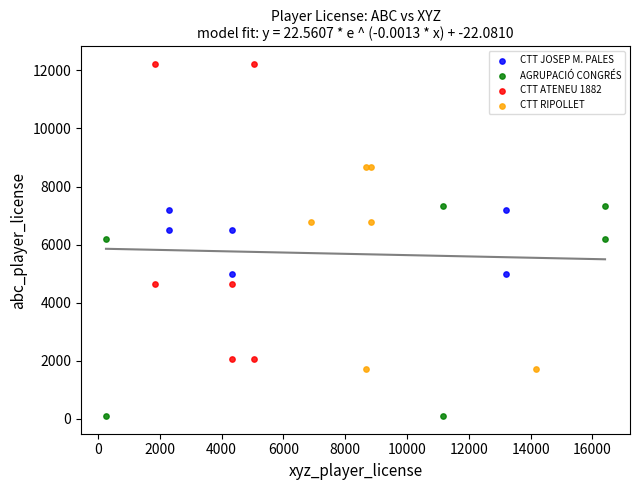

Which series has the widest spread of Y values?

CTT ATENEU 1882